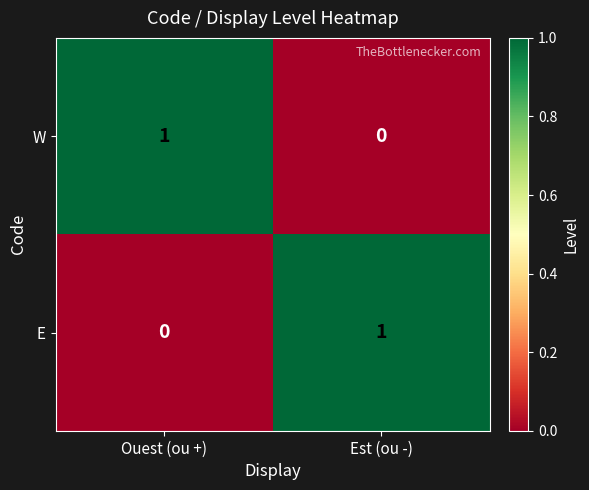

Is the value of E at Ouest (ou +) greater than the value of W at Ouest (ou +)?

No